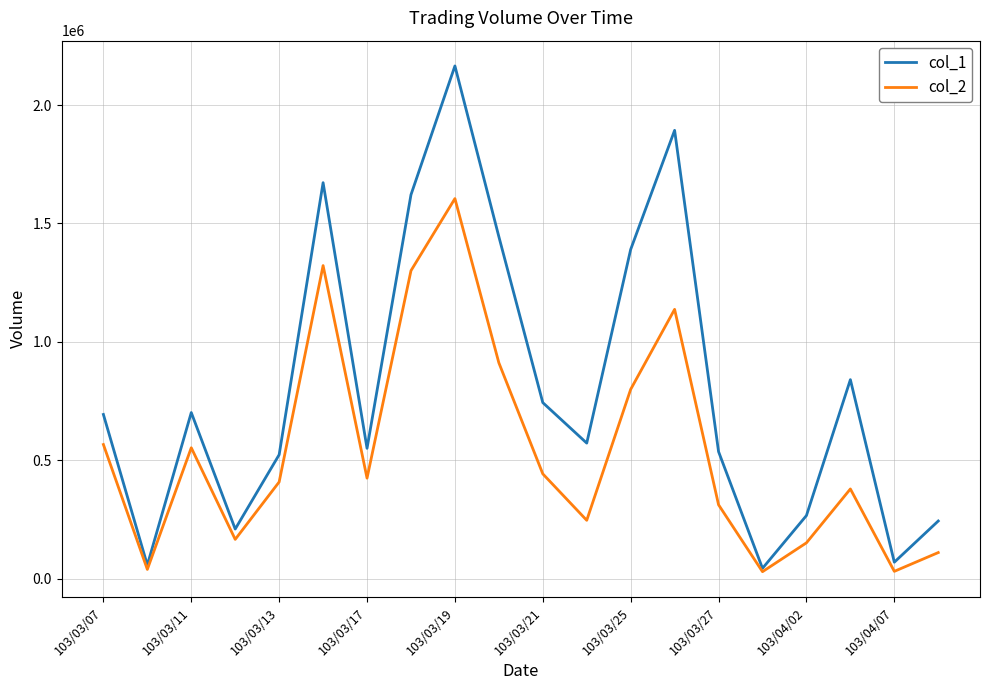

What are all the series names shown in the legend?

col_1, col_2